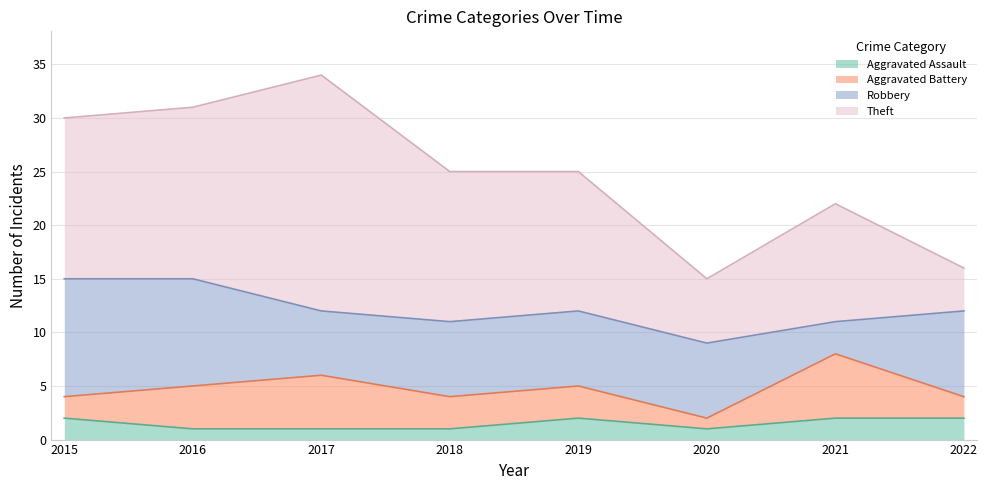

At which category is the sum across all series the highest?

2017